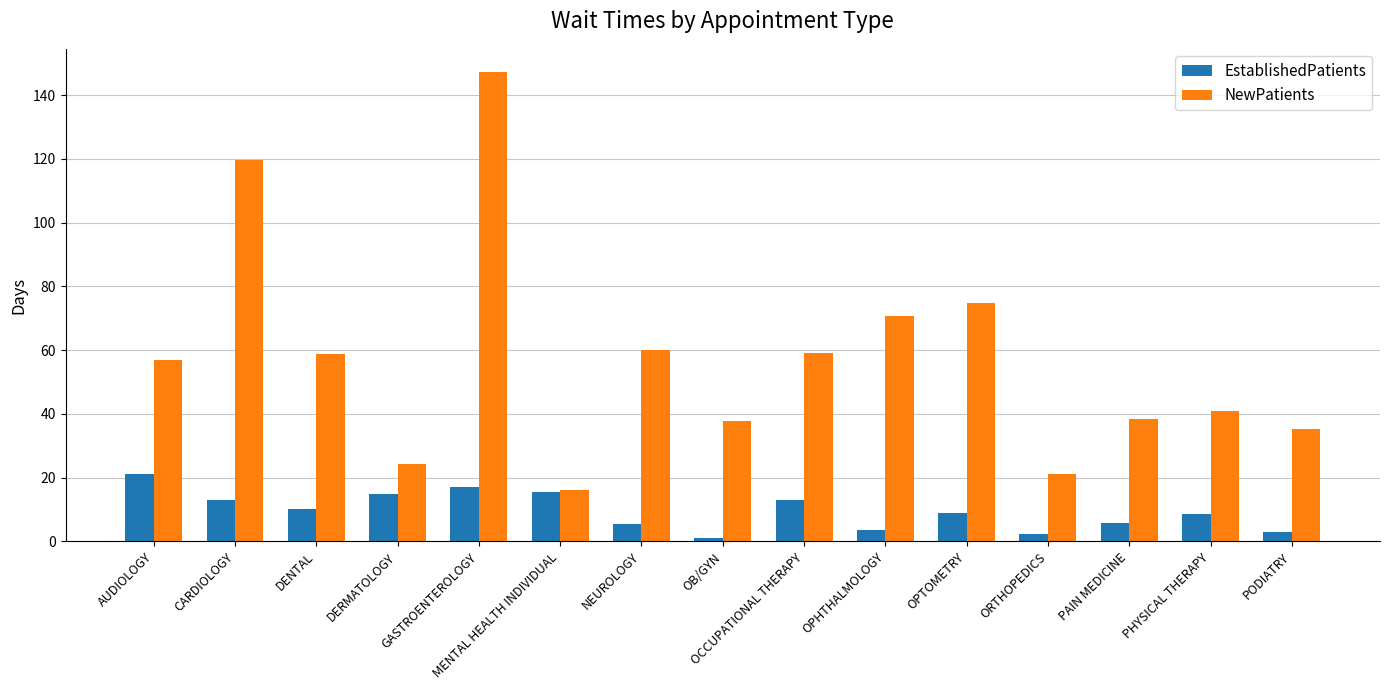

The NewPatients series shows 45.8 at CARDIOLOGY. True or false?

False